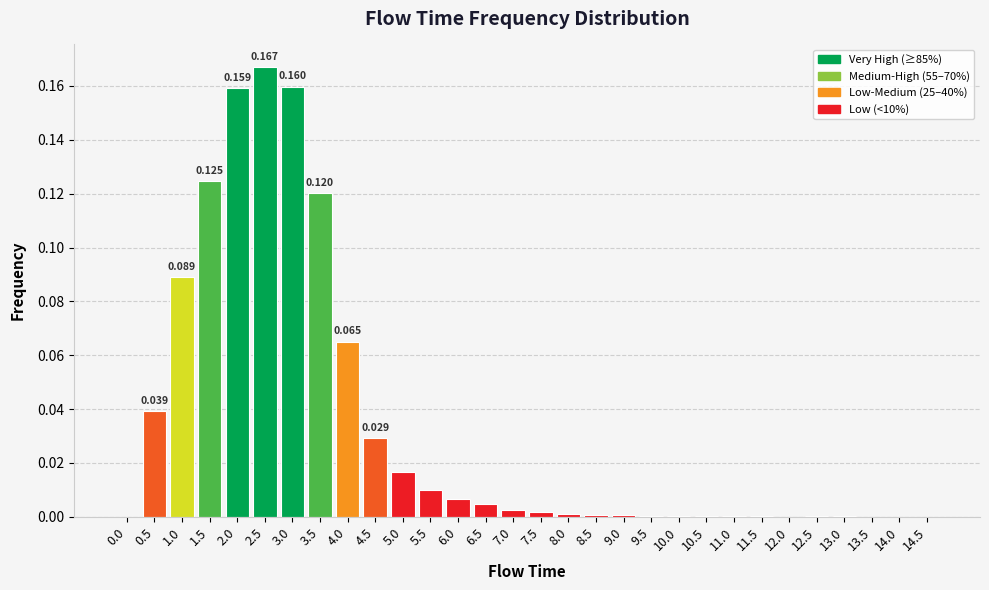

Count the number of data series in this chart.

1